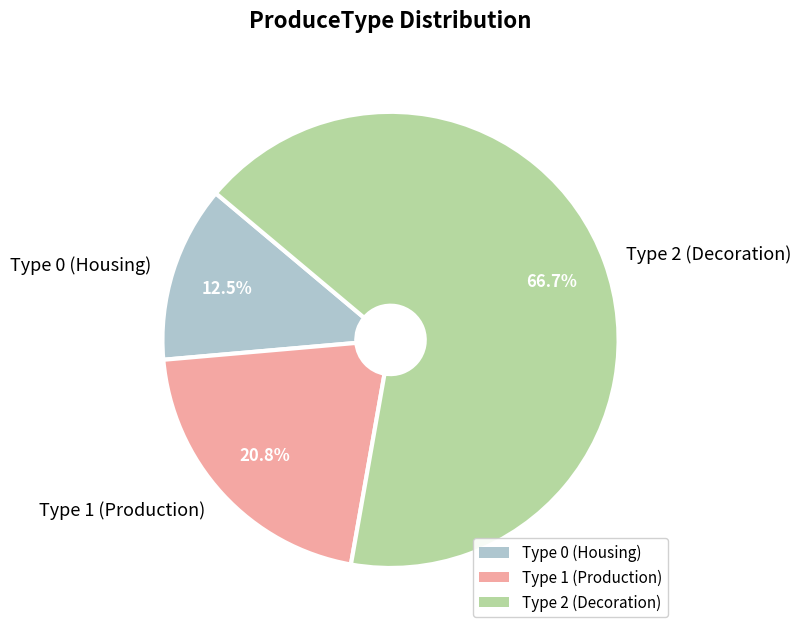

Rank the categories by value from highest to lowest.

Type 2 (Decoration), Type 1 (Production), Type 0 (Housing)